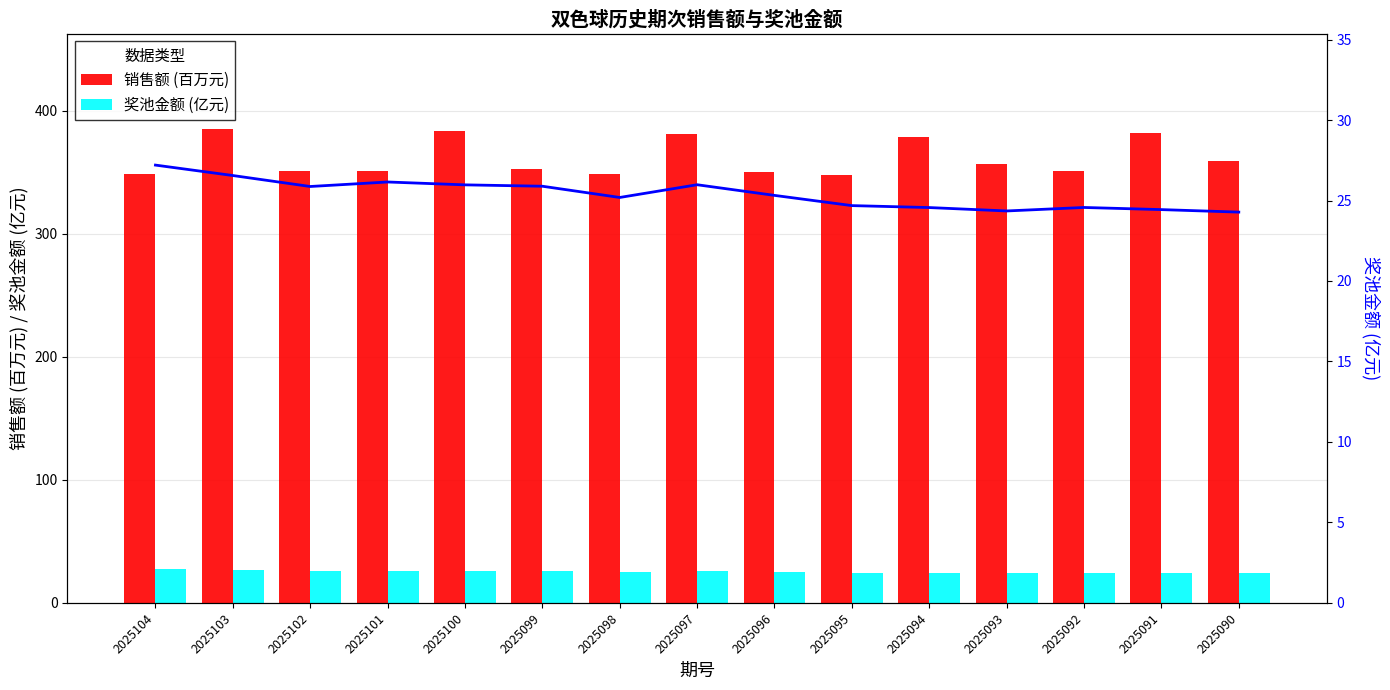

Which category has the highest value across all series?

2025103